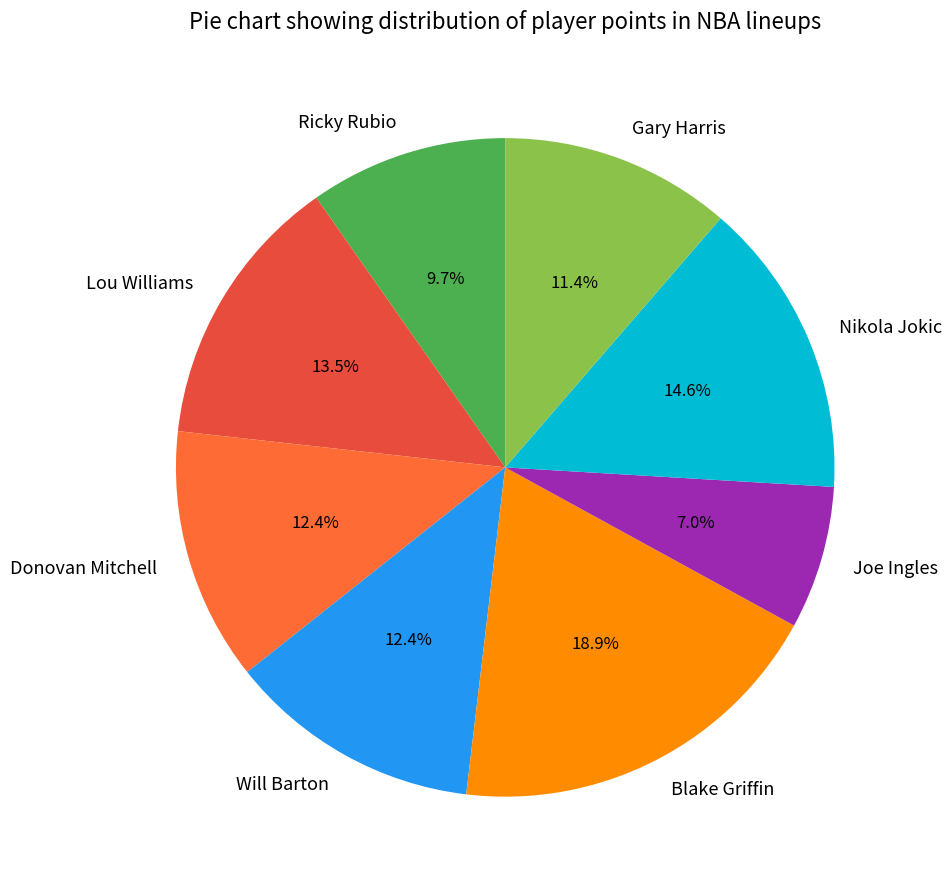

How much of the chart is everything except Joe Ingles?

93.0%